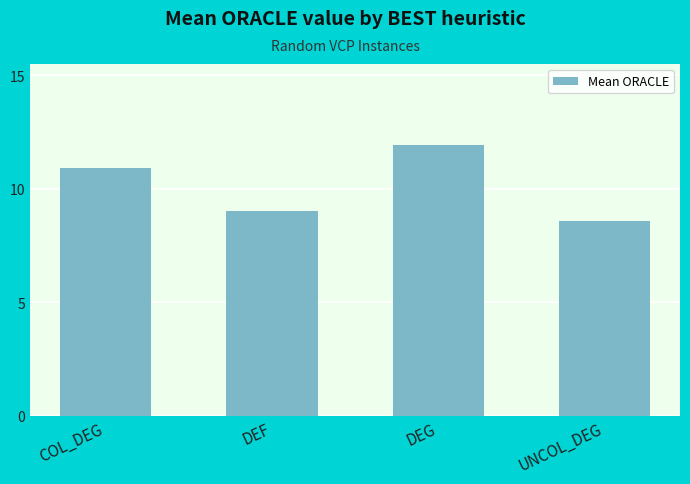

What is the ratio of the value at COL_DEG to the value at UNCOL_DEG?

1.3